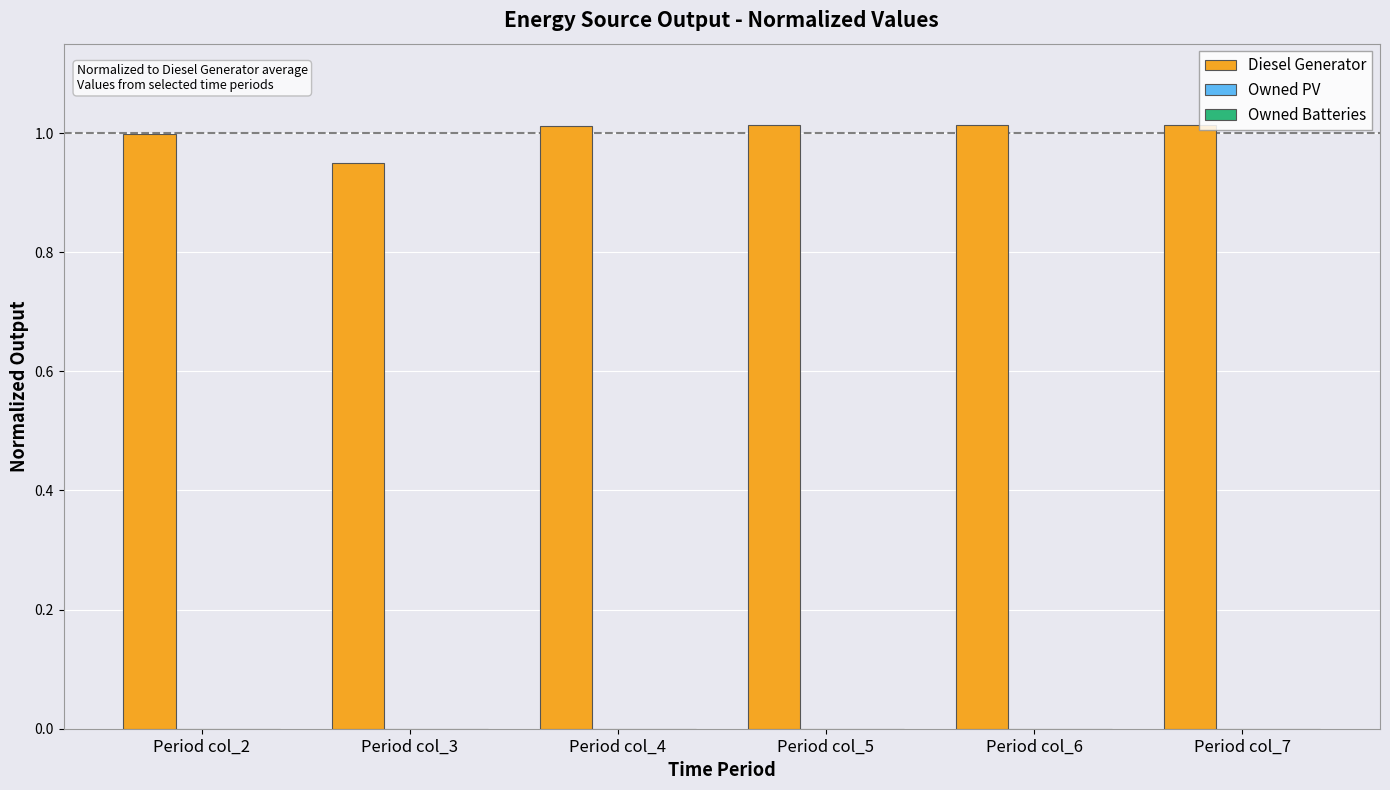

What is the change in value from Period col_3 to Period col_6?

+0.1